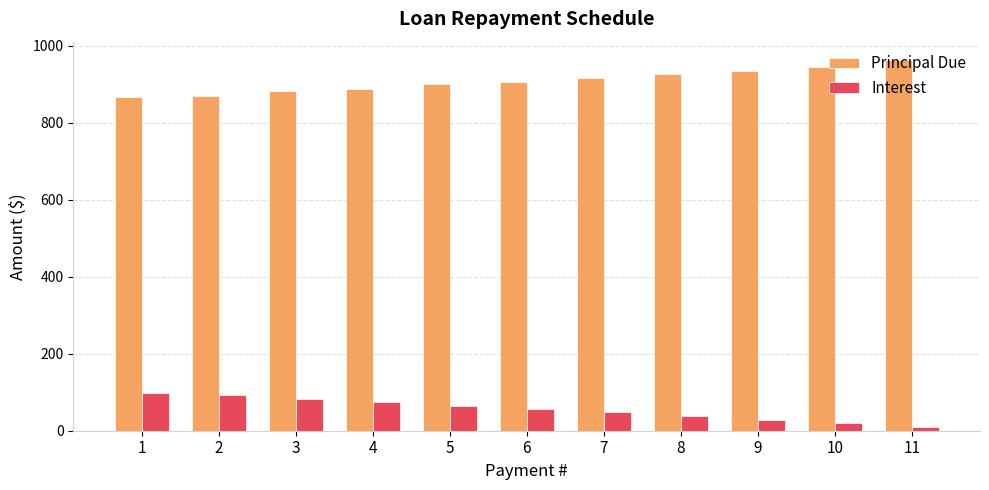

The value of Interest at 3 is 81.5. True or false?

True